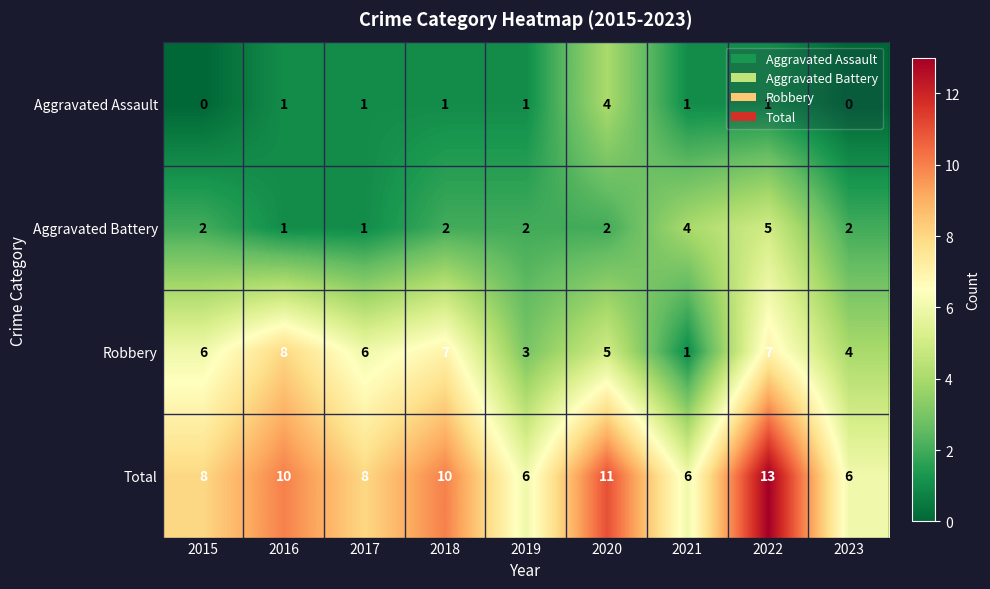

List the series in order of their peak value, lowest first.

Aggravated Assault, Aggravated Battery, Robbery, Total